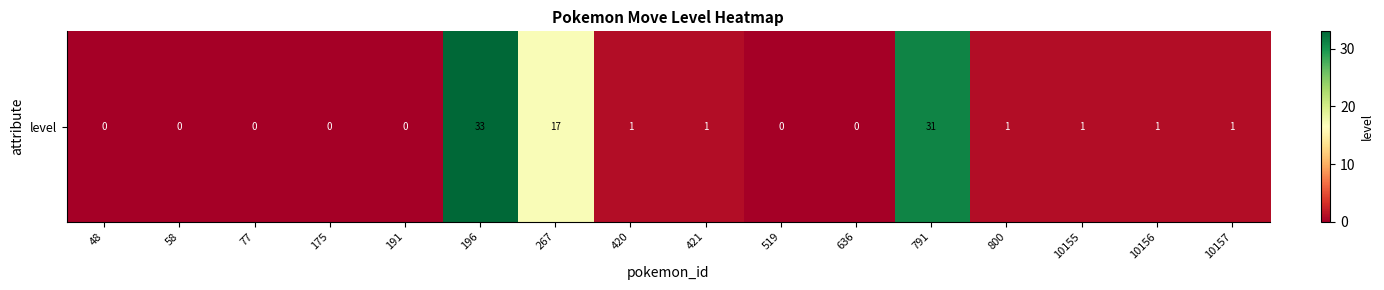

Reading right to left, extract all data points from this chart.

10157=1	10156=1	10155=1	800=1	791=31	636=0	519=0	421=1	420=1	267=17	196=33	191=0	175=0	77=0	58=0	48=0